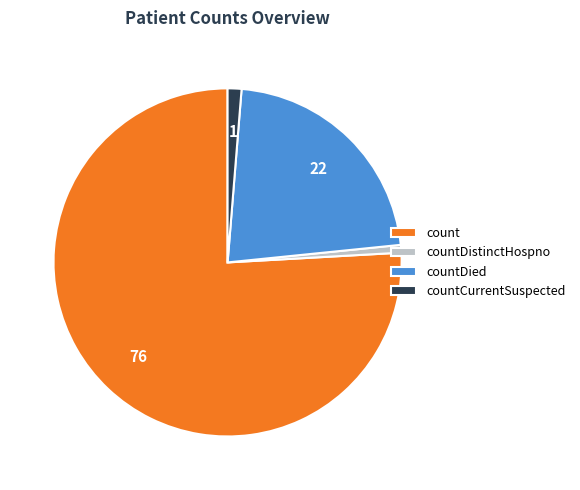

The countDied slice represents 22% of the pie. True or false?

True